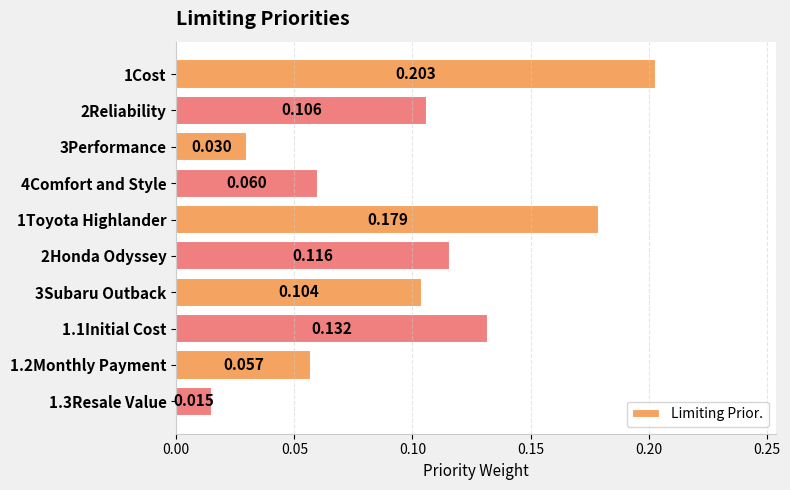

At which label is the value closest to 0?

1.3Resale Value